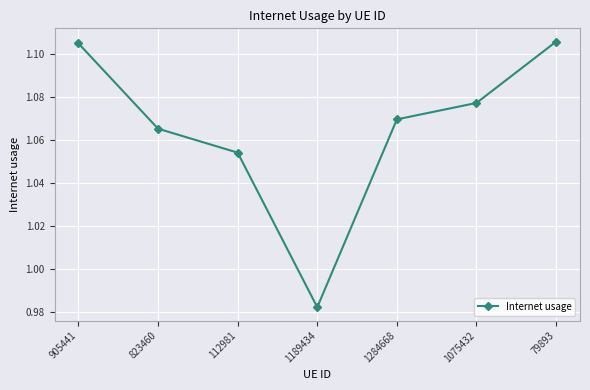

What is the label of the 7th point from the left?

79893